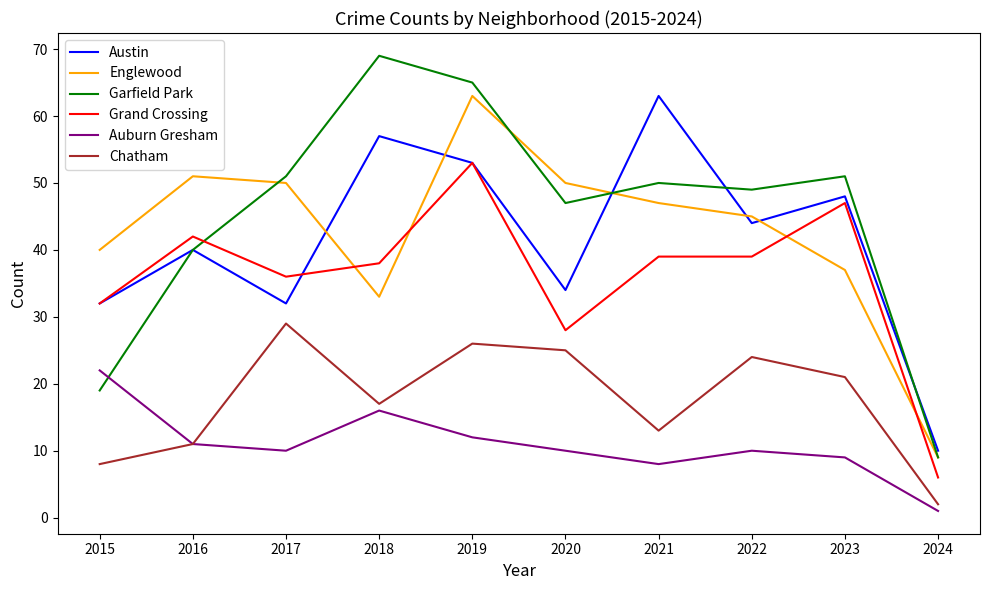

Which series has the largest range (max minus min)?

Garfield Park